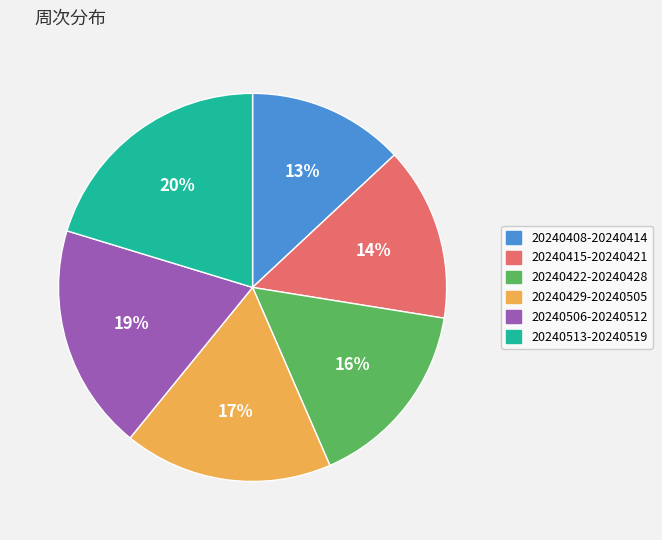

Which category has the smallest portion of the pie?

20240408-20240414